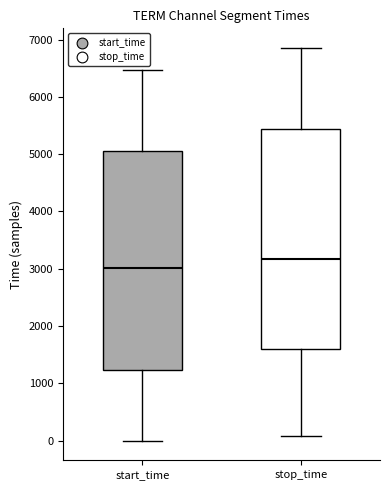

Which box has the highest median line?

stop_time